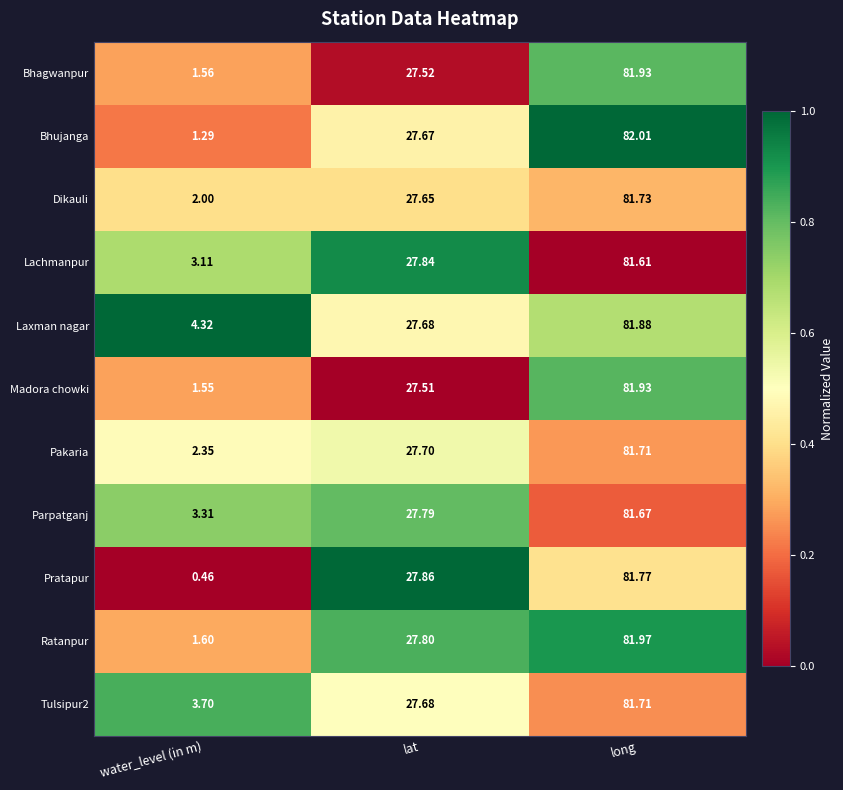

Which series changed the most between lat and long?

Madora chowki